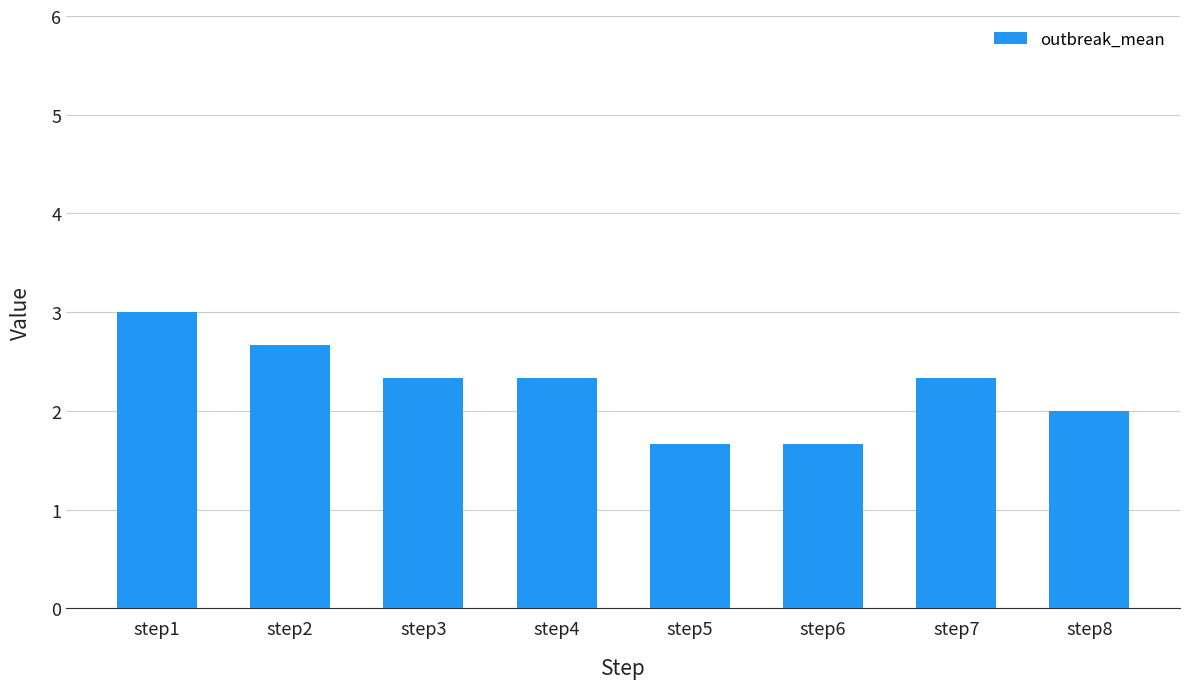

Count the number of data series in this chart.

1